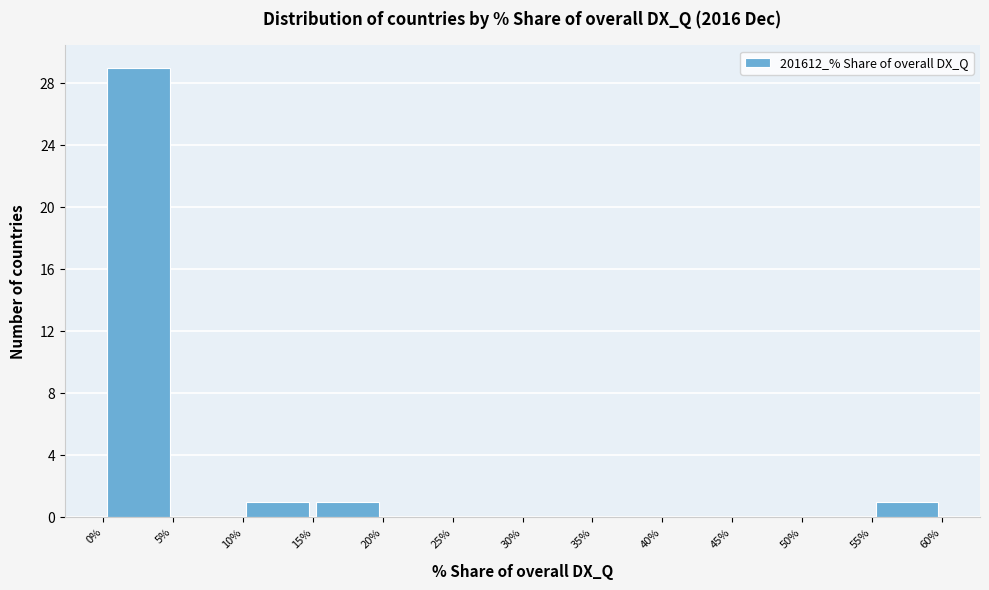

Over which range of the x-axis is the bar tallest?

0% to 5%